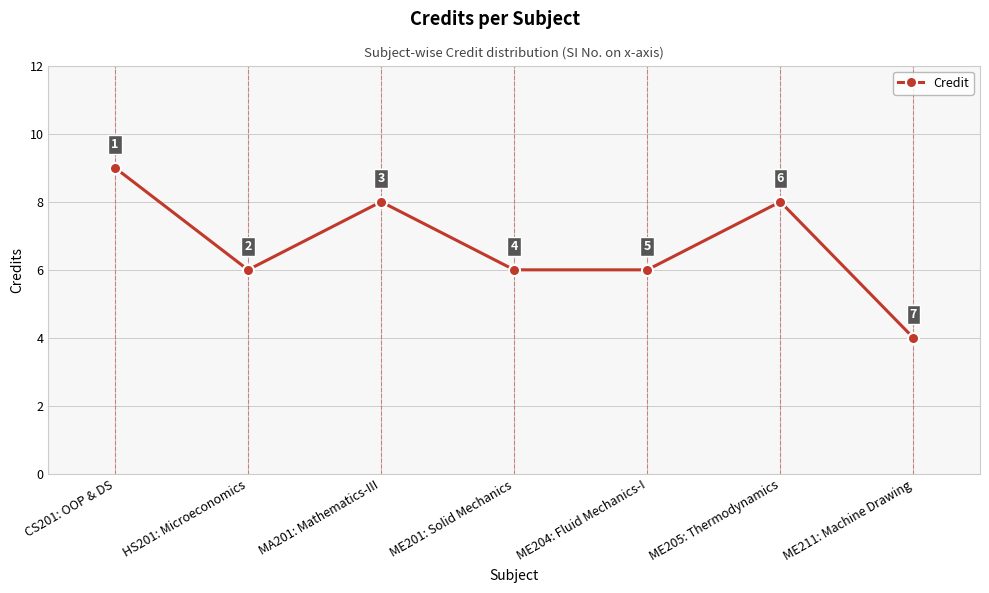

Reading left to right, list all the values displayed in this chart.

9	6	8	6	6	8	4